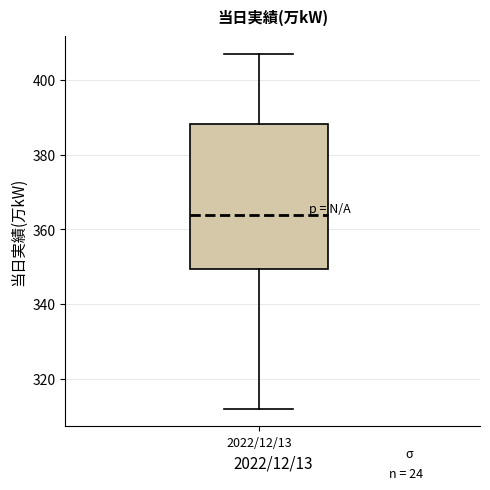

Transcribe this box plot: give where the median line is, the range the box spans, and where the two whiskers end, as read against the y-axis. The values are not printed on the chart, so give them approximately, as read against the axis.

median 364, box 350 to 388, whiskers 312 to 408